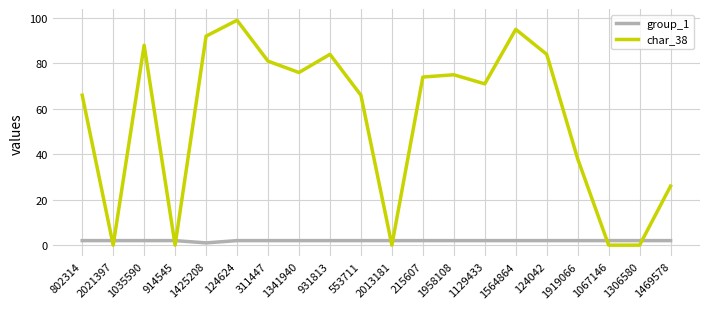

Reading left to right, list all the values displayed in this chart.

group_1: 802314=2	2021397=2	1035590=2	914545=2	1425208=1	124624=2	311447=2	1341940=2	931813=2	553711=2	2013181=2	215607=2	1958108=2	1129433=2	1564864=2	124042=2	1919066=2	1067146=2	1306580=2	1469578=2
char_38: 802314=66	2021397=0	1035590=88	914545=0	1425208=92	124624=99	311447=81	1341940=76	931813=84	553711=66	2013181=0	215607=74	1958108=75	1129433=71	1564864=95	124042=84	1919066=38	1067146=0	1306580=0	1469578=26